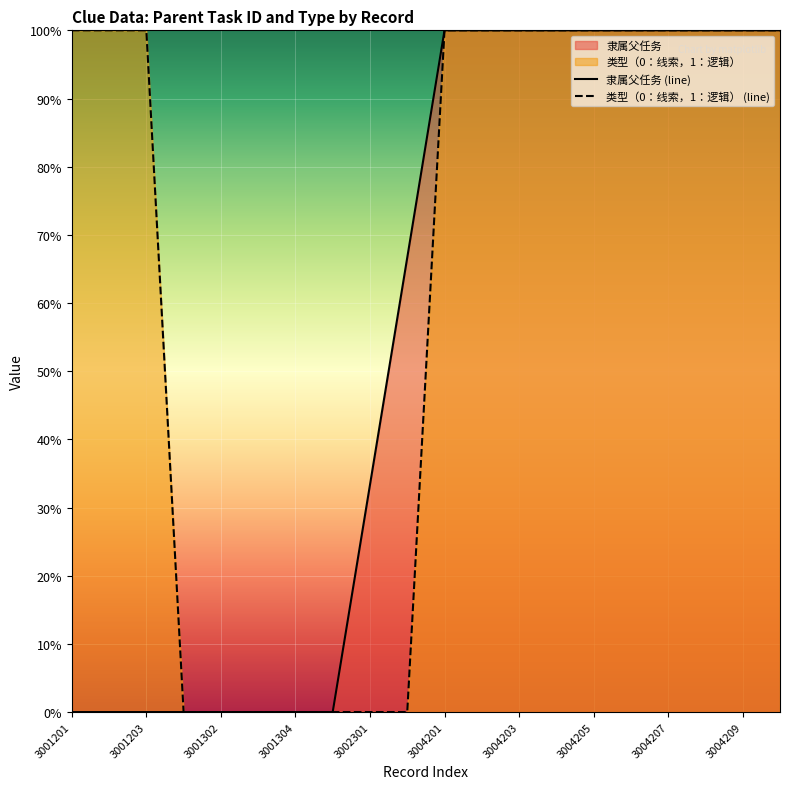

Does the chart display data point markers on the line(s)?

No